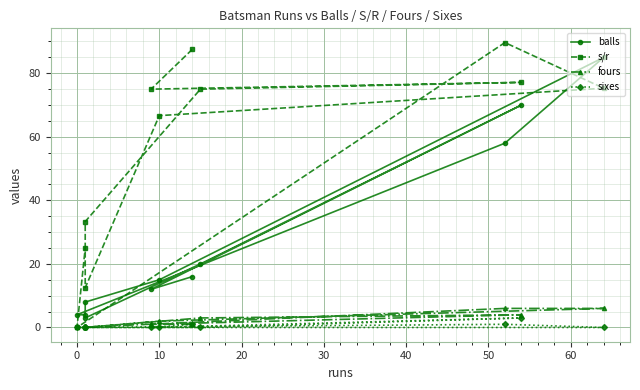

Reading left to right, what are all the values shown in this chart?

balls: 16.0	12.0	70.0	20.0	3.0	8.0	15.0	85.0	58.0	4.0	4.0
s/r: 87.5	75.0	77.1	75.0	33.3	12.5	66.7	75.3	89.7	0.0	25.0
fours: 1.0	1.0	4.0	3.0	0.0	0.0	2.0	6.0	6.0	0.0	0.0
sixes: 1.0	0.0	3.0	0.0	0.0	0.0	0.0	0.0	1.0	0.0	0.0